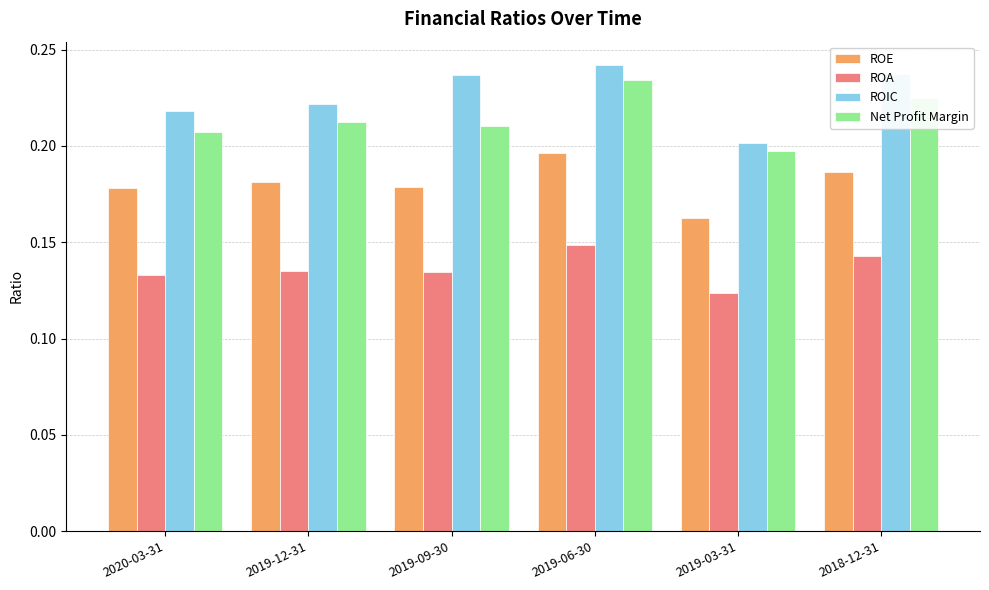

True or false: Net Profit Margin has a value of 0.3 at 2018-12-31.

False